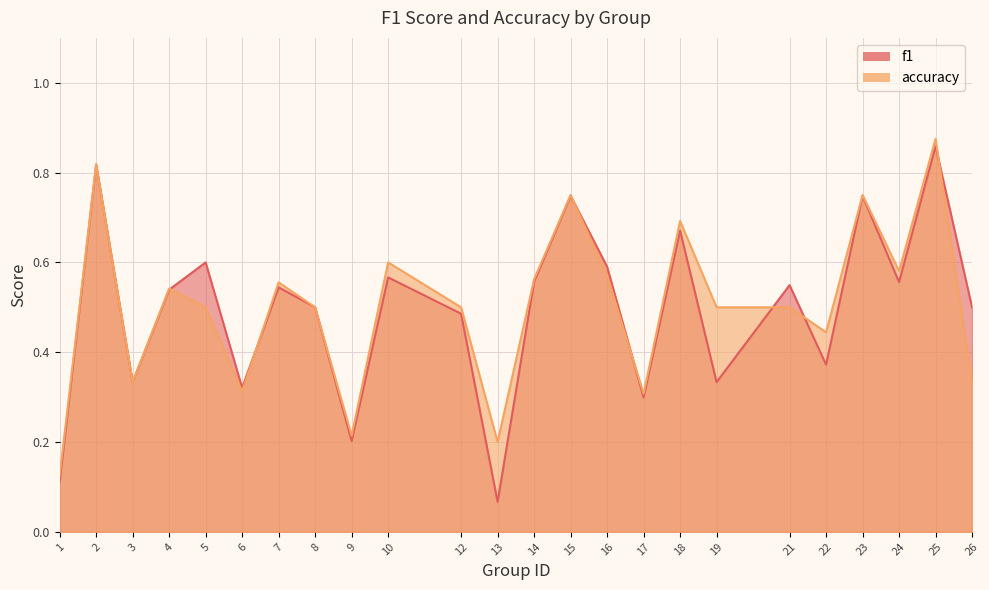

The f1 series shows 0.5 at 26. True or false?

True